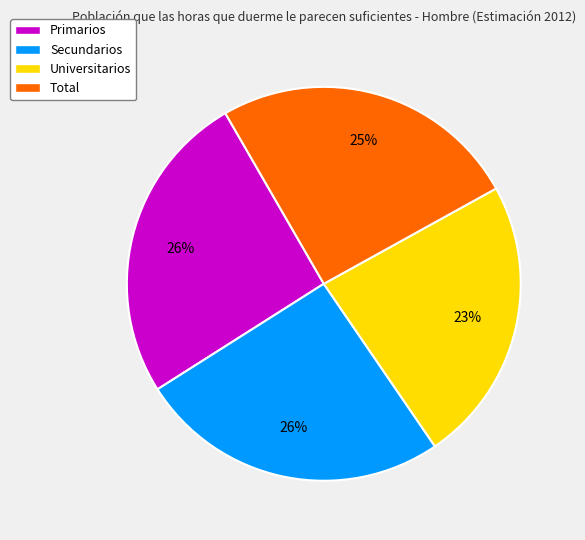

Does any single category account for the majority?

No